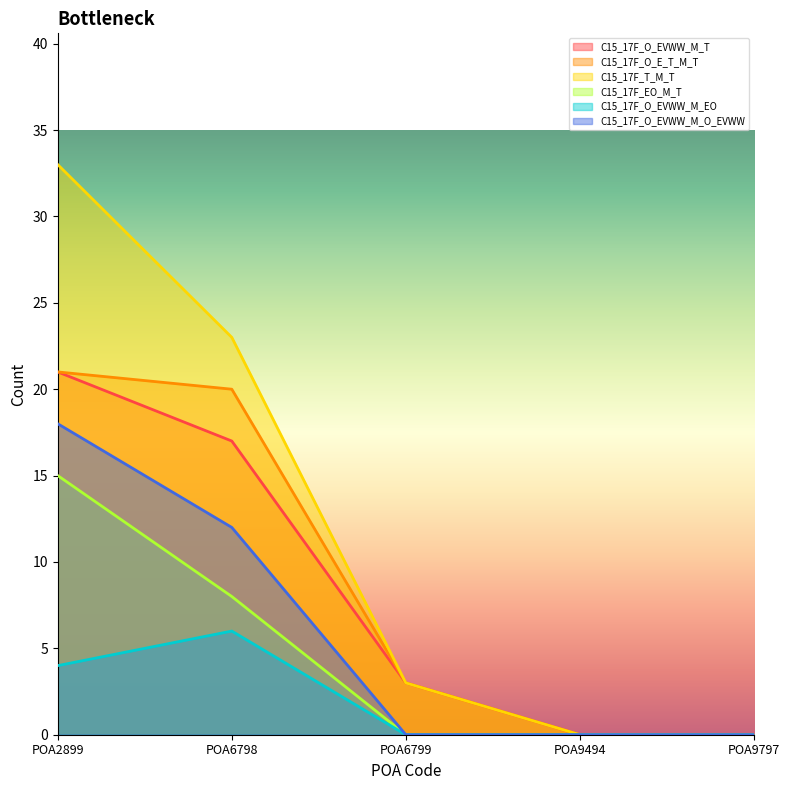

Which has a higher value, POA2899 or POA9494?

POA2899